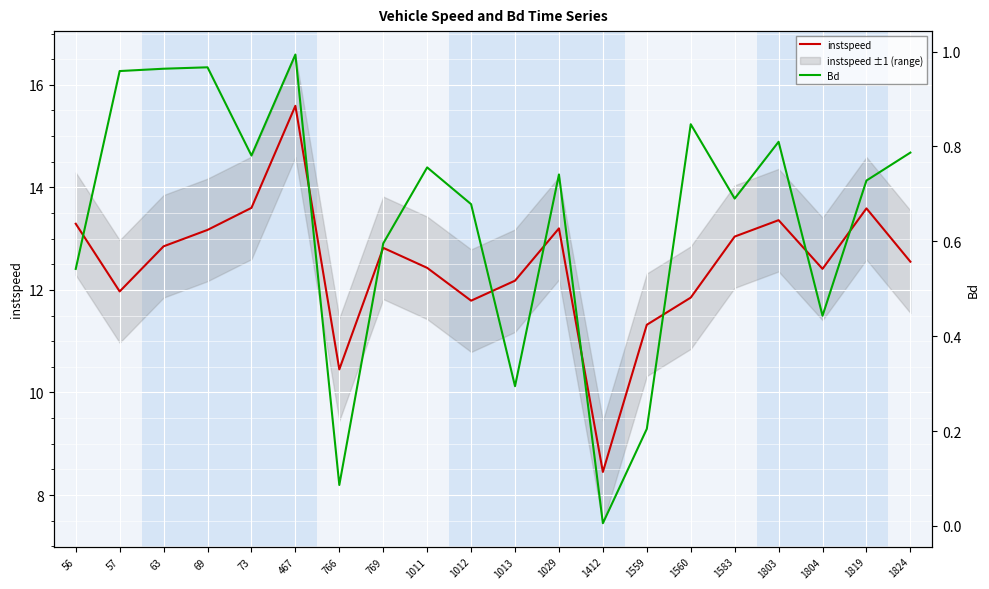

Rank the categories by instspeed value from lowest to highest.

1412, 766, 1559, 1012, 1560, 57, 1013, 1804, 1011, 1824, 769, 63, 1583, 69, 1029, 56, 1803, 1819, 73, 467